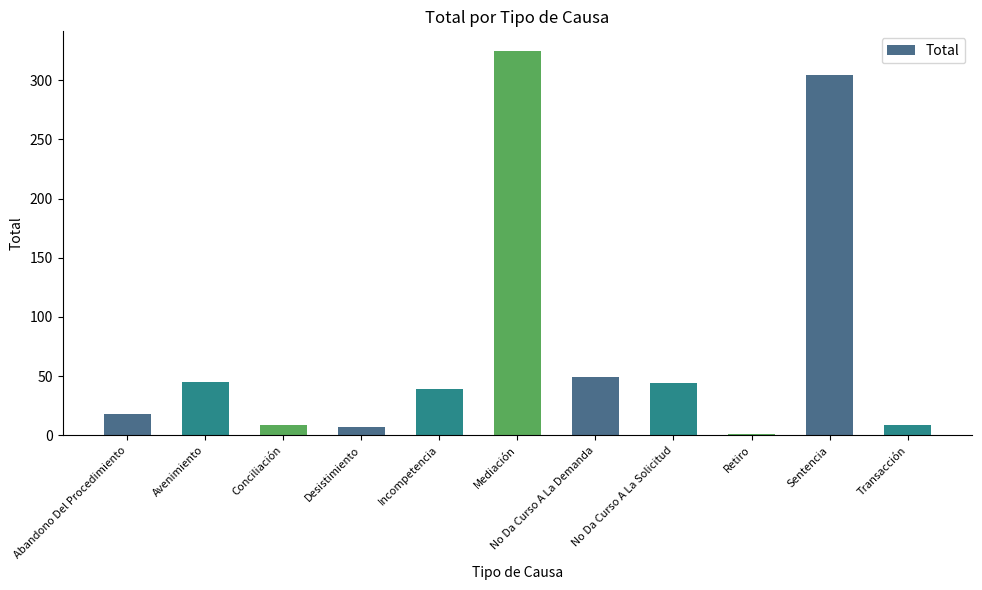

What is the greatest value displayed?

325